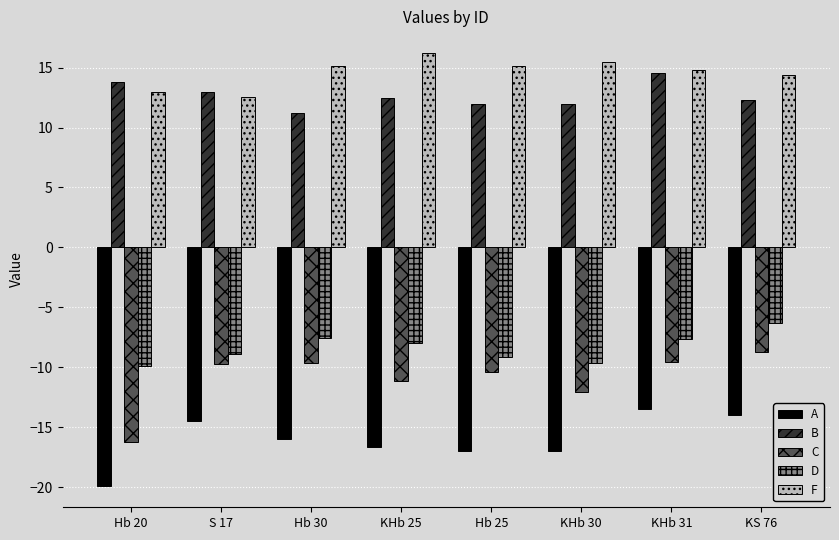

What is the value of the F bar at the 7th from the left?

14.8